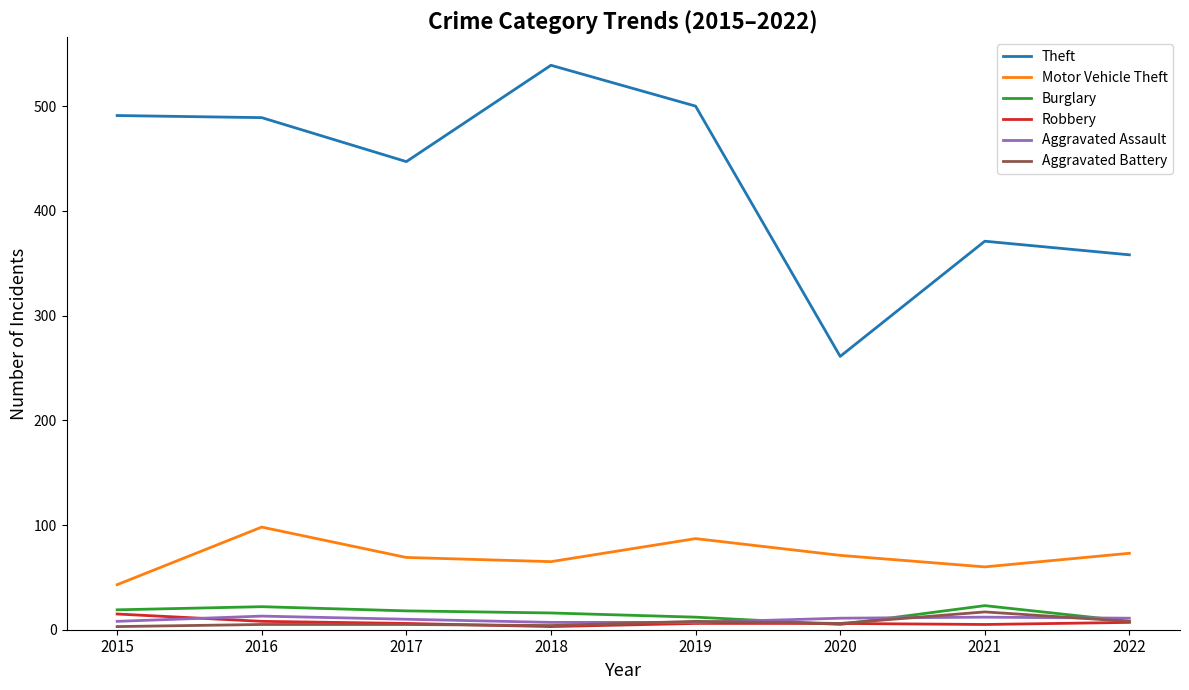

At which category does Theft reach its first local valley?

2017